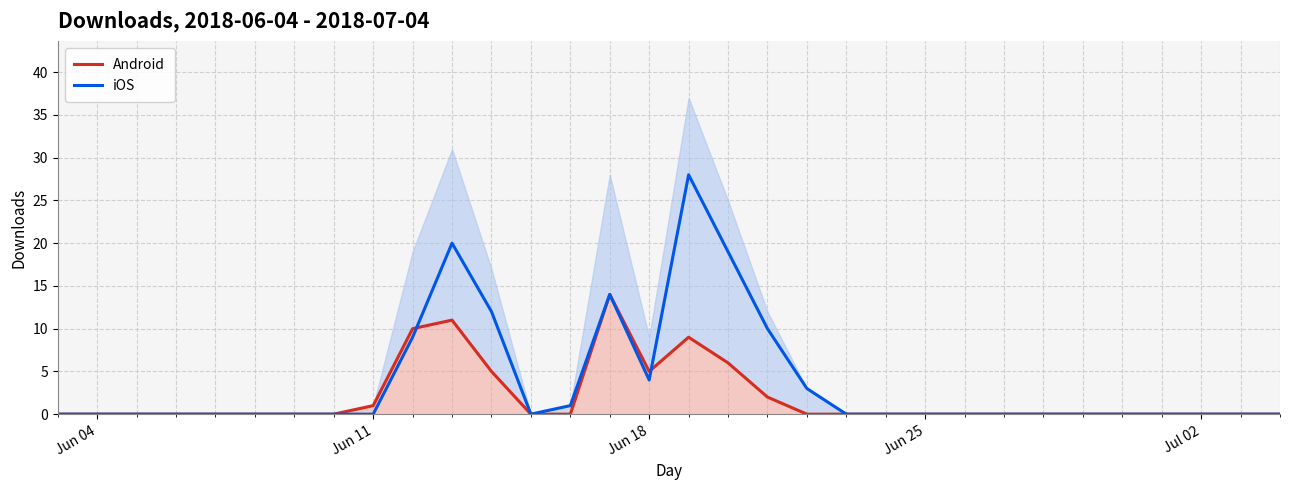

What is the sum of all Android values?

63